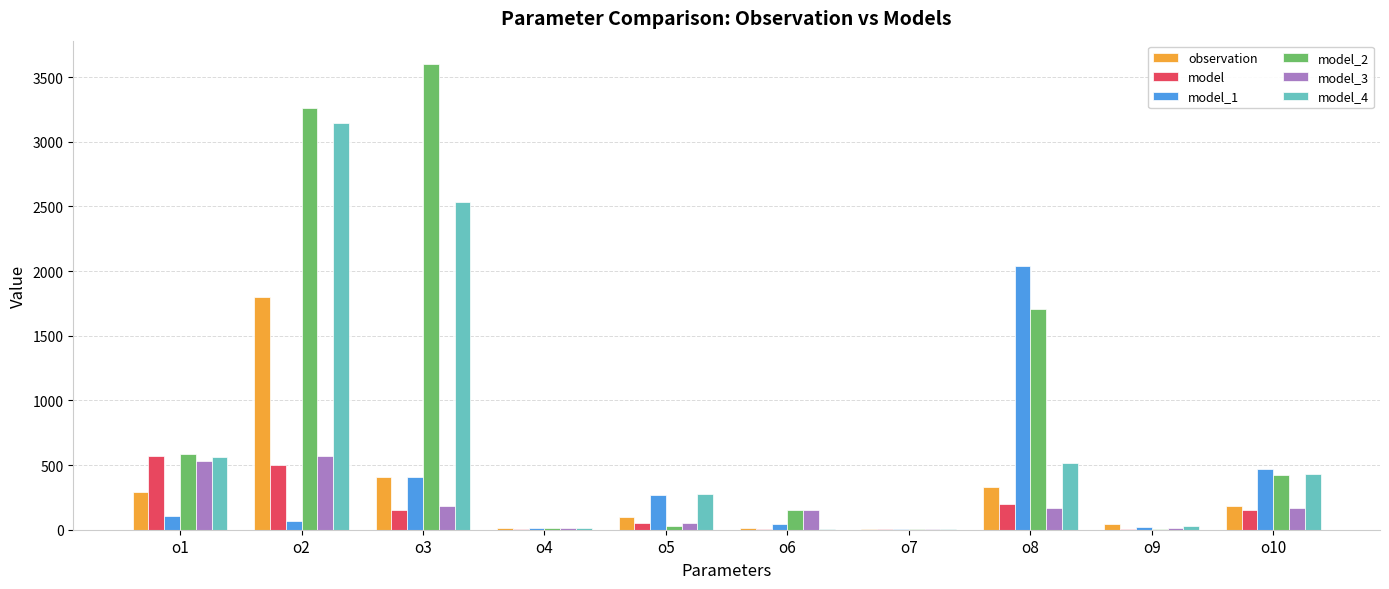

How many data points does each series have?

10